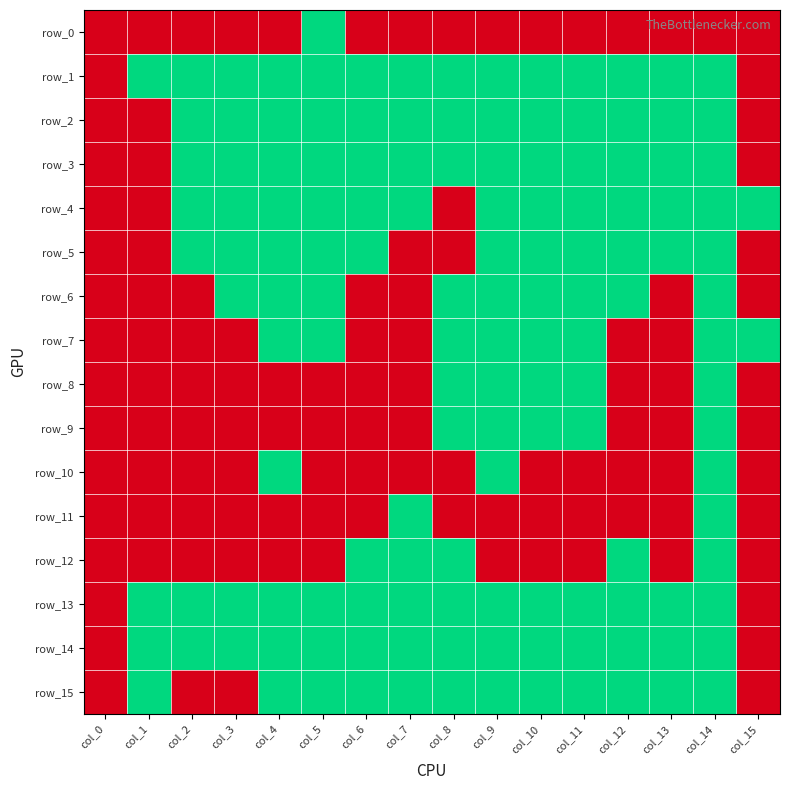

Reading left to right, list all the values displayed in this chart.

row_0: col_0=0	col_1=0	col_2=0	col_3=0	col_4=0	col_5=1	col_6=0	col_7=0	col_8=0	col_9=0	col_10=0	col_11=0	col_12=0	col_13=0	col_14=0	col_15=0
row_1: col_0=0	col_1=1	col_2=1	col_3=1	col_4=1	col_5=1	col_6=1	col_7=1	col_8=1	col_9=1	col_10=1	col_11=1	col_12=1	col_13=1	col_14=1	col_15=0
row_2: col_0=0	col_1=0	col_2=1	col_3=1	col_4=1	col_5=1	col_6=1	col_7=1	col_8=1	col_9=1	col_10=1	col_11=1	col_12=1	col_13=1	col_14=1	col_15=0
row_3: col_0=0	col_1=0	col_2=1	col_3=1	col_4=1	col_5=1	col_6=1	col_7=1	col_8=1	col_9=1	col_10=1	col_11=1	col_12=1	col_13=1	col_14=1	col_15=0
row_4: col_0=0	col_1=0	col_2=1	col_3=1	col_4=1	col_5=1	col_6=1	col_7=1	col_8=0	col_9=1	col_10=1	col_11=1	col_12=1	col_13=1	col_14=1	col_15=1
row_5: col_0=0	col_1=0	col_2=1	col_3=1	col_4=1	col_5=1	col_6=1	col_7=0	col_8=0	col_9=1	col_10=1	col_11=1	col_12=1	col_13=1	col_14=1	col_15=0
row_6: col_0=0	col_1=0	col_2=0	col_3=1	col_4=1	col_5=1	col_6=0	col_7=0	col_8=1	col_9=1	col_10=1	col_11=1	col_12=1	col_13=0	col_14=1	col_15=0
row_7: col_0=0	col_1=0	col_2=0	col_3=0	col_4=1	col_5=1	col_6=0	col_7=0	col_8=1	col_9=1	col_10=1	col_11=1	col_12=0	col_13=0	col_14=1	col_15=1
row_8: col_0=0	col_1=0	col_2=0	col_3=0	col_4=0	col_5=0	col_6=0	col_7=0	col_8=1	col_9=1	col_10=1	col_11=1	col_12=0	col_13=0	col_14=1	col_15=0
row_9: col_0=0	col_1=0	col_2=0	col_3=0	col_4=0	col_5=0	col_6=0	col_7=0	col_8=1	col_9=1	col_10=1	col_11=1	col_12=0	col_13=0	col_14=1	col_15=0
row_10: col_0=0	col_1=0	col_2=0	col_3=0	col_4=1	col_5=0	col_6=0	col_7=0	col_8=0	col_9=1	col_10=0	col_11=0	col_12=0	col_13=0	col_14=1	col_15=0
row_11: col_0=0	col_1=0	col_2=0	col_3=0	col_4=0	col_5=0	col_6=0	col_7=1	col_8=0	col_9=0	col_10=0	col_11=0	col_12=0	col_13=0	col_14=1	col_15=0
row_12: col_0=0	col_1=0	col_2=0	col_3=0	col_4=0	col_5=0	col_6=1	col_7=1	col_8=1	col_9=0	col_10=0	col_11=0	col_12=1	col_13=0	col_14=1	col_15=0
row_13: col_0=0	col_1=1	col_2=1	col_3=1	col_4=1	col_5=1	col_6=1	col_7=1	col_8=1	col_9=1	col_10=1	col_11=1	col_12=1	col_13=1	col_14=1	col_15=0
row_14: col_0=0	col_1=1	col_2=1	col_3=1	col_4=1	col_5=1	col_6=1	col_7=1	col_8=1	col_9=1	col_10=1	col_11=1	col_12=1	col_13=1	col_14=1	col_15=0
row_15: col_0=0	col_1=1	col_2=0	col_3=0	col_4=1	col_5=1	col_6=1	col_7=1	col_8=1	col_9=1	col_10=1	col_11=1	col_12=1	col_13=1	col_14=1	col_15=0